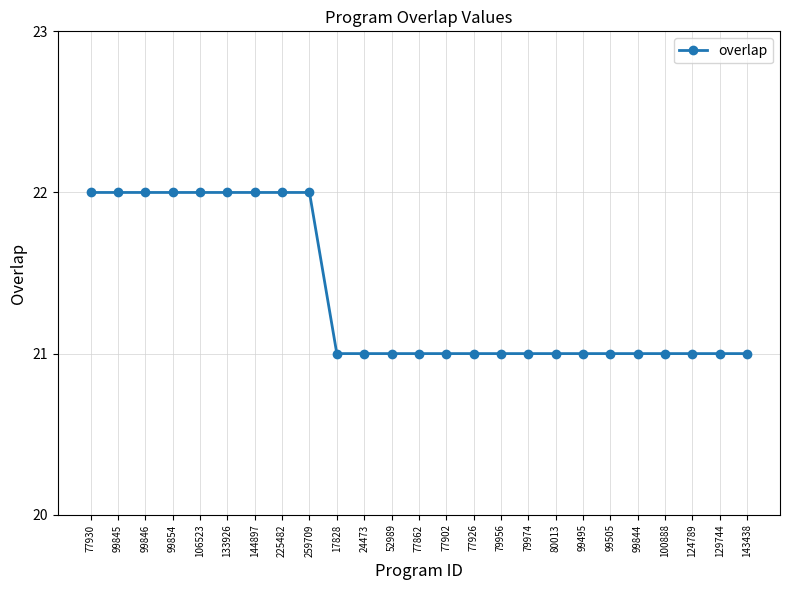

Count the number of categories in the chart.

25